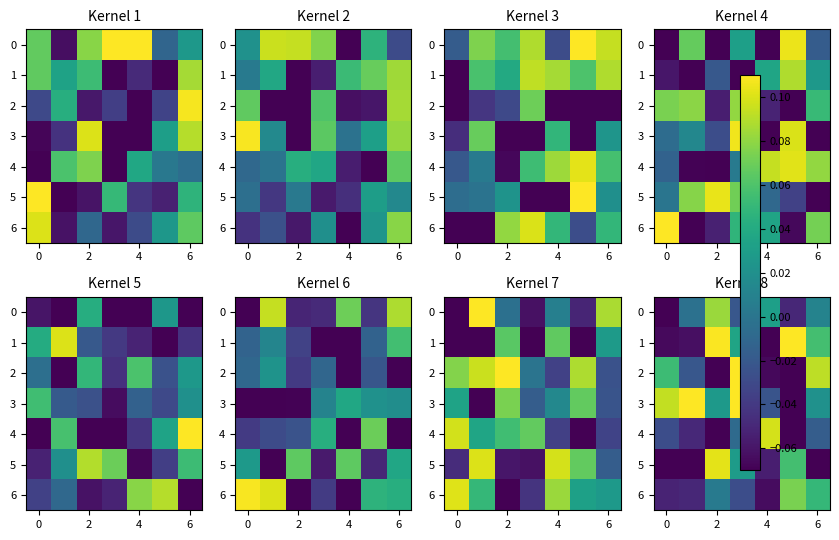

What is the minimum value for 5?

-0.1